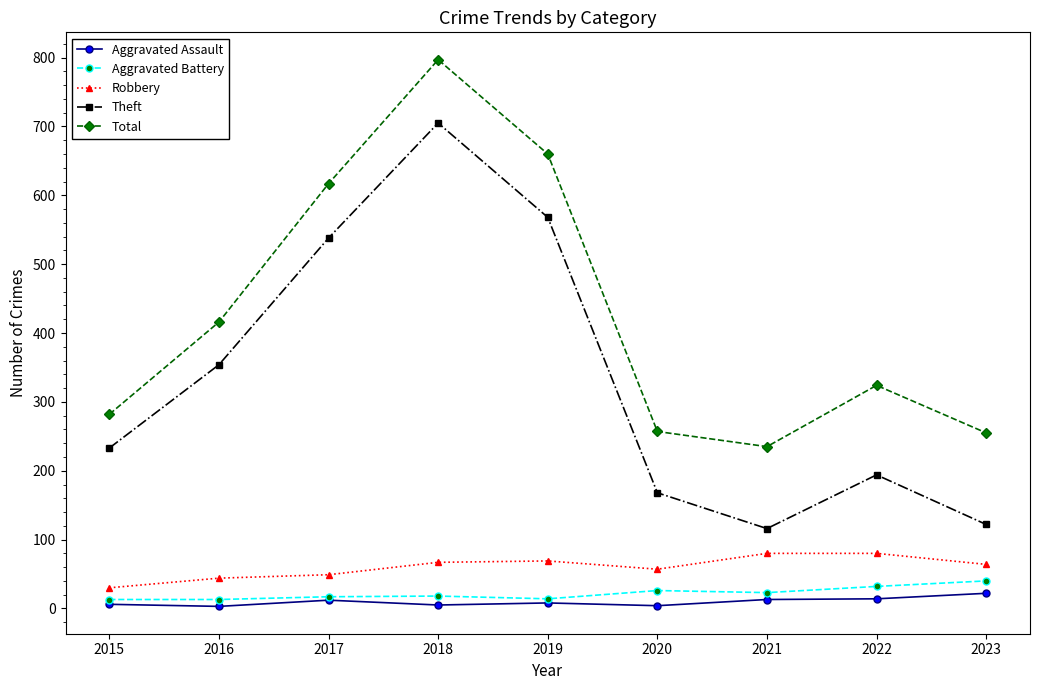

What is the average value of the Aggravated Battery series?

22